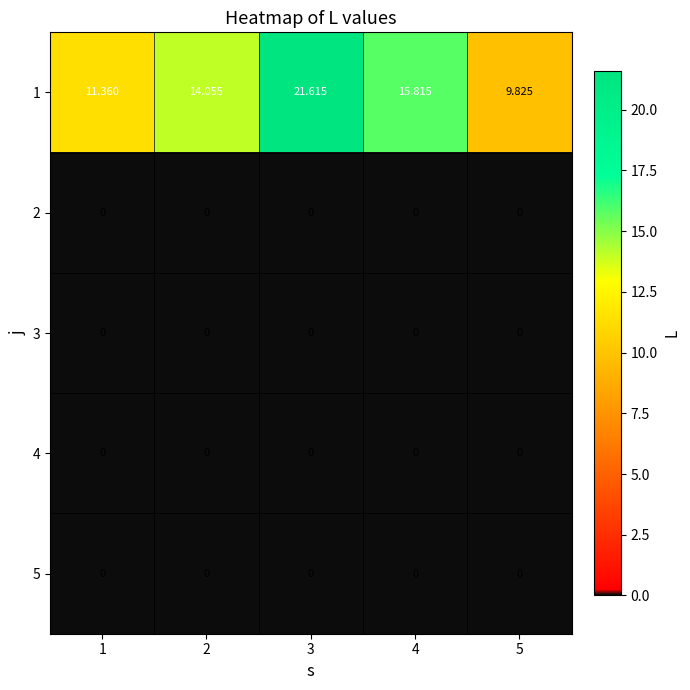

How many data points does each series have?

5